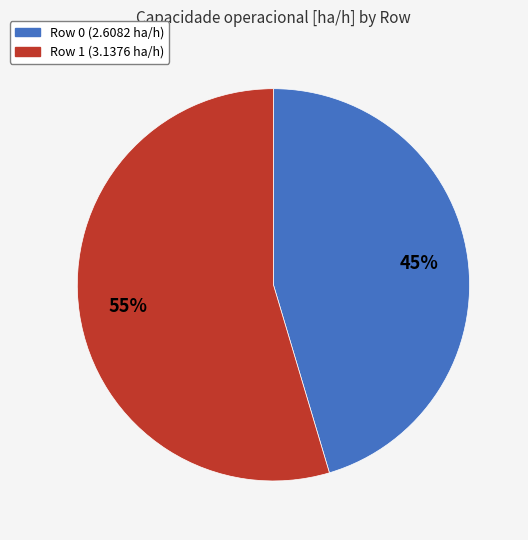

What is the ratio of the value at Row 1 to the value at Row 0?

1.2